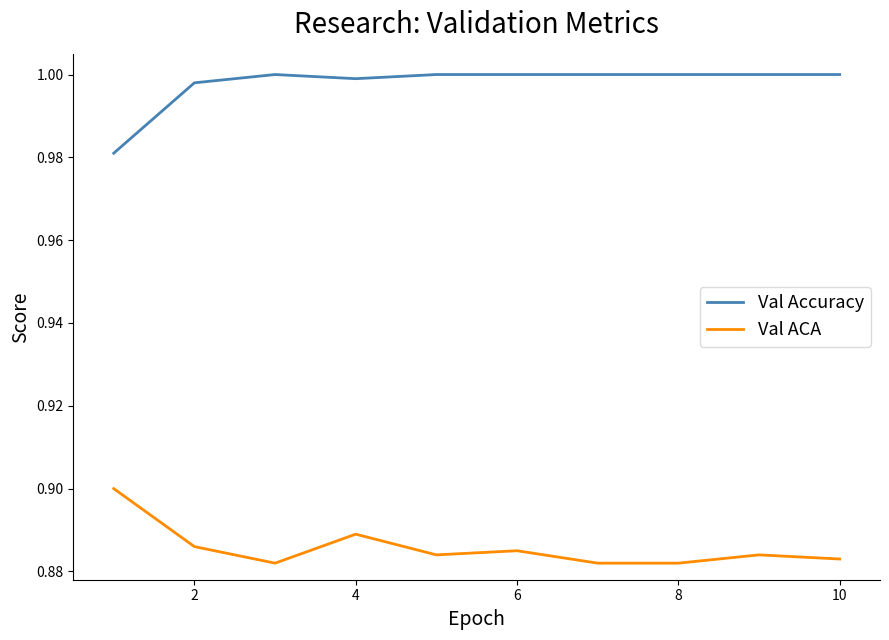

True or false: Val ACA and Val Accuracy intersect in this chart.

False